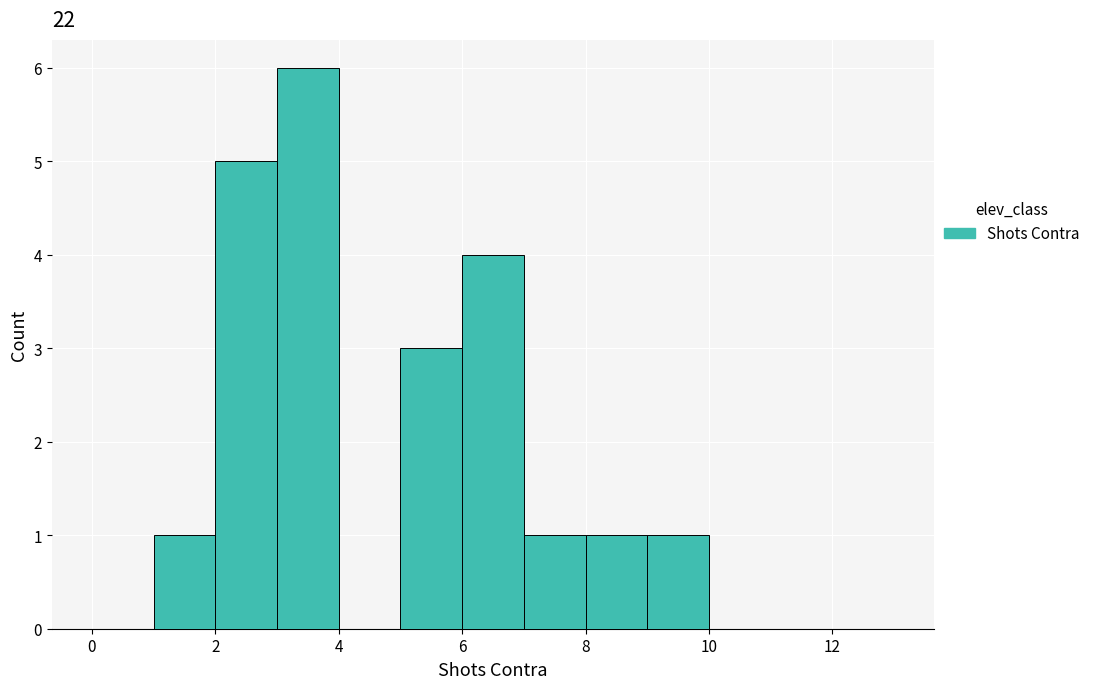

Which range on the x-axis has the tallest bar?

3 to 4